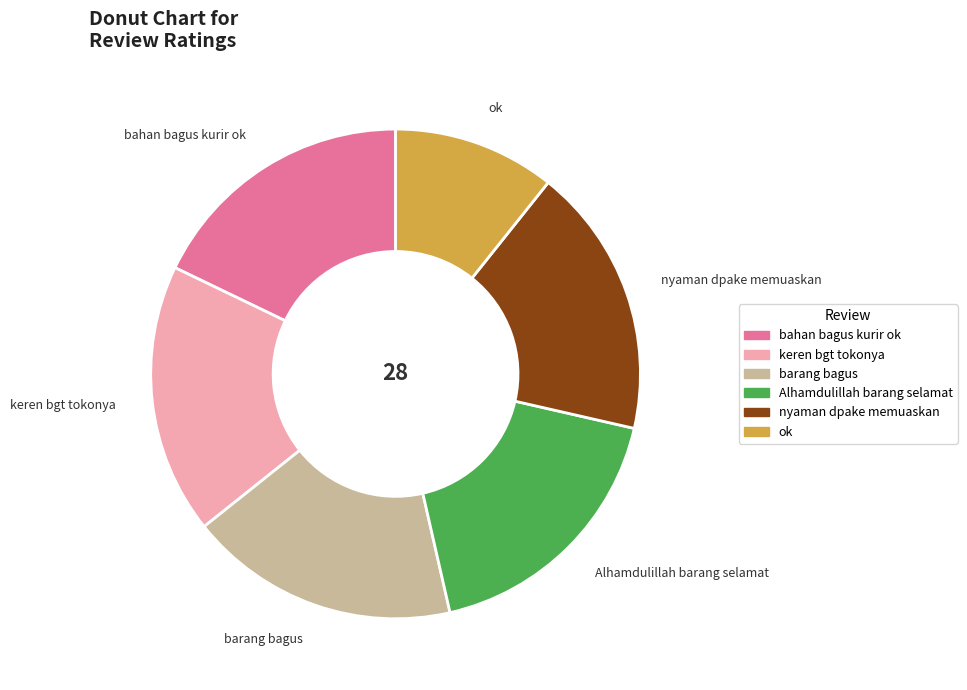

Is bahan bagus kurir ok the majority of the pie?

No